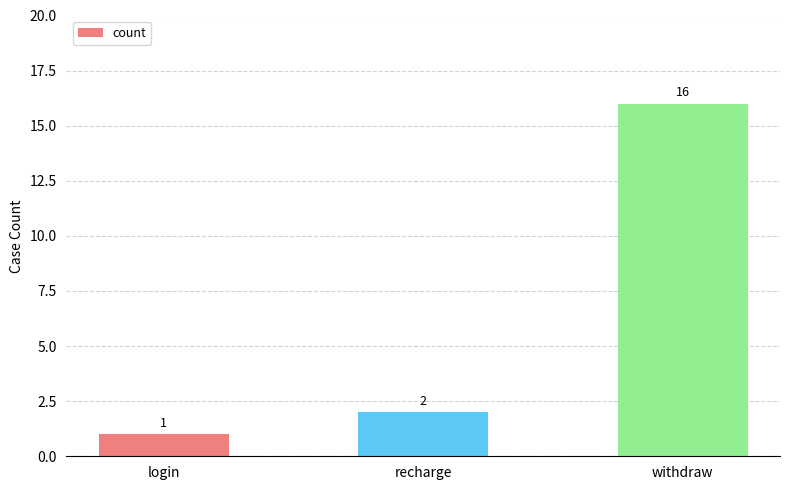

Approximately how many times larger is the value at withdraw compared to login?

16.0